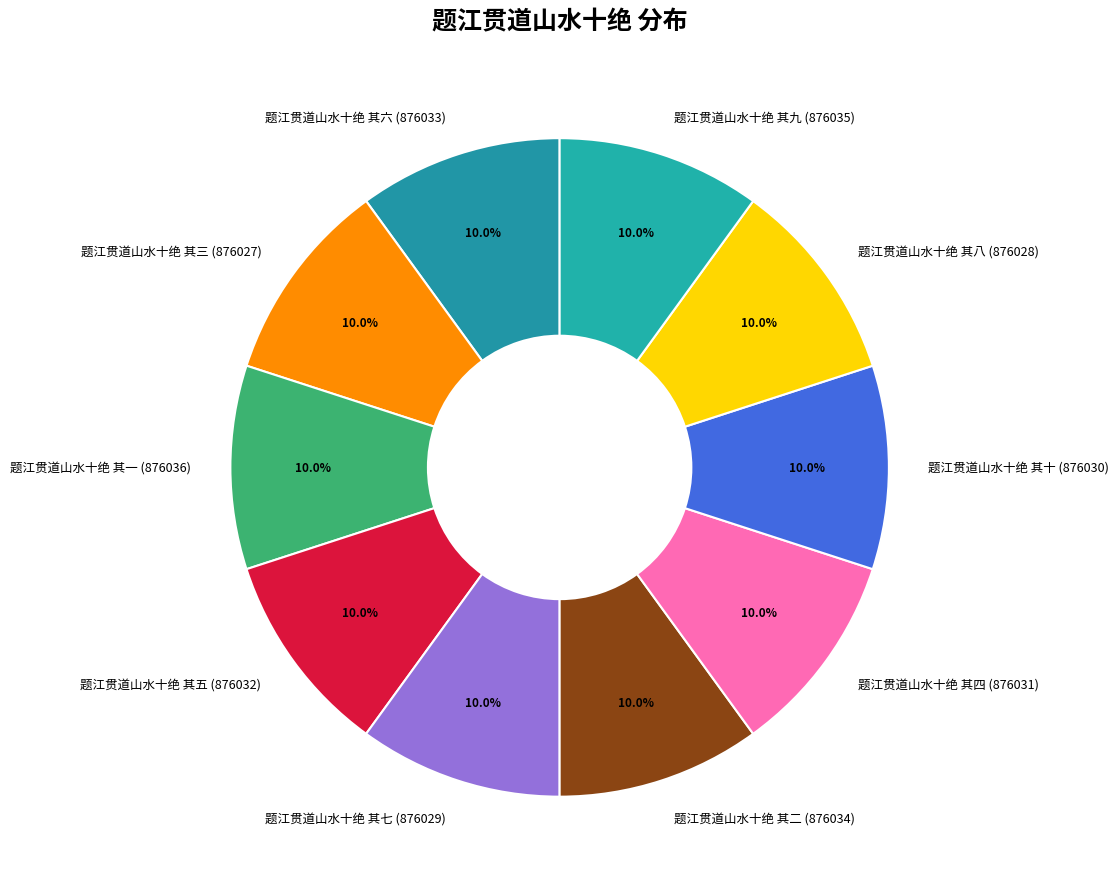

To the nearest percent, what portion does 题江贯道山水十绝 其七 represent?

10%